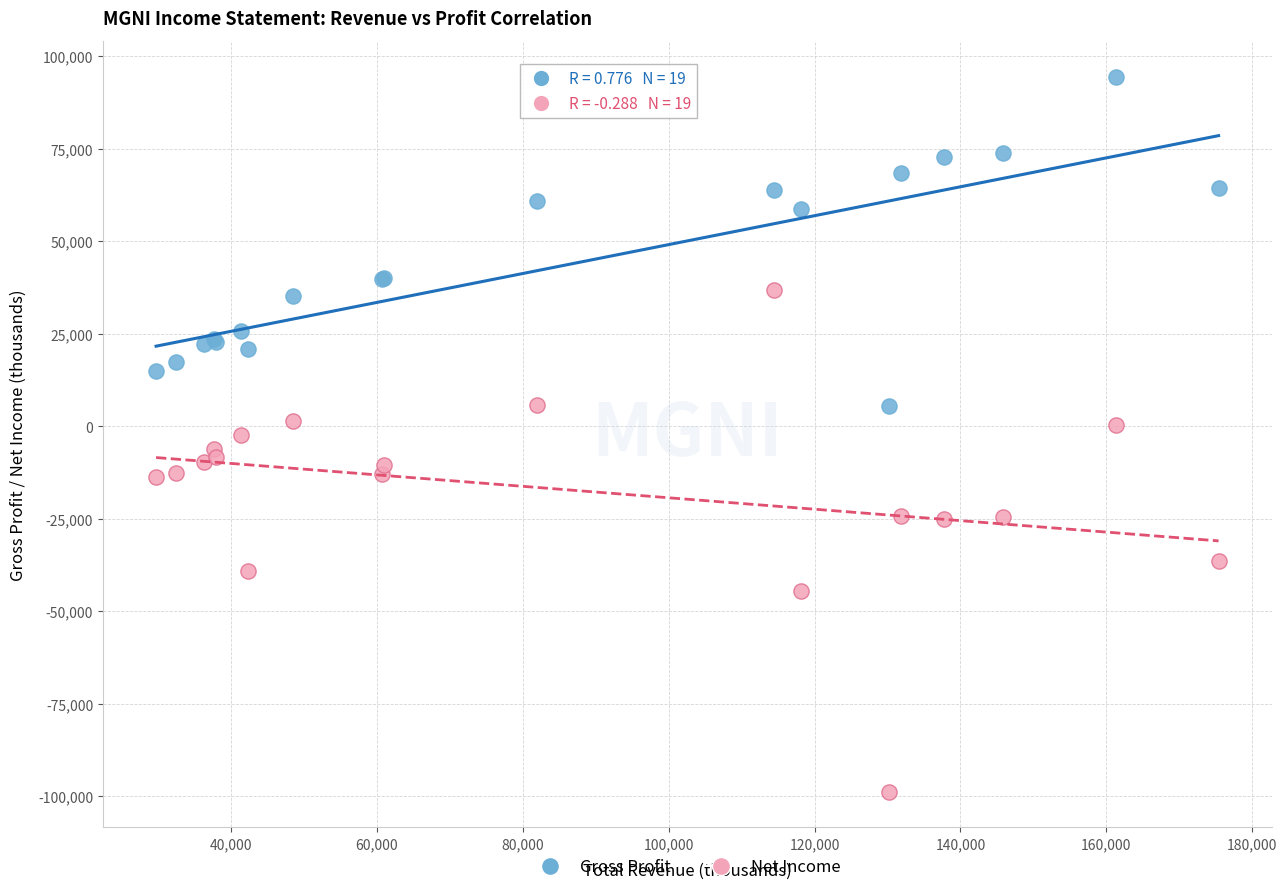

Which series has the widest spread of Y values?

Net Income